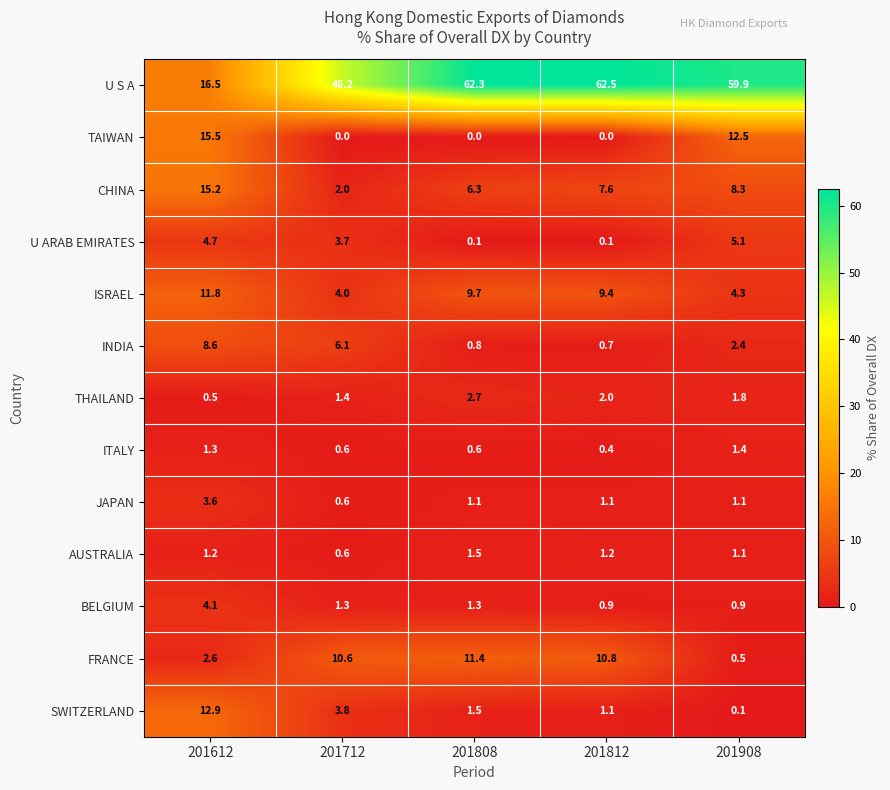

The value of SWITZERLAND at 201808 is 1.5. True or false?

True